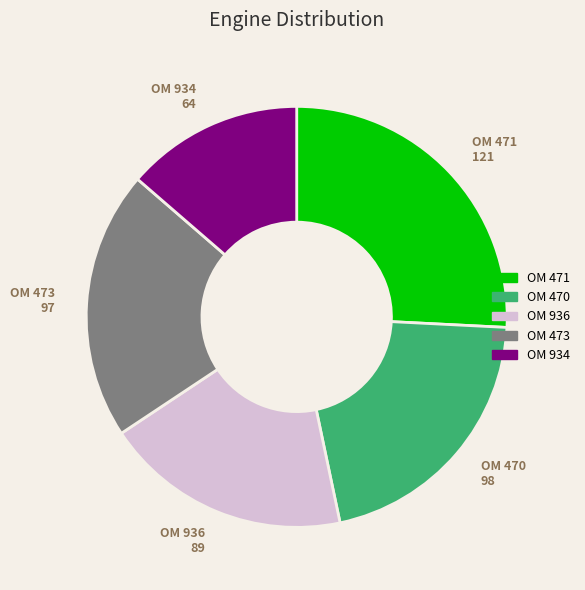

Count the number of slices in the pie.

5